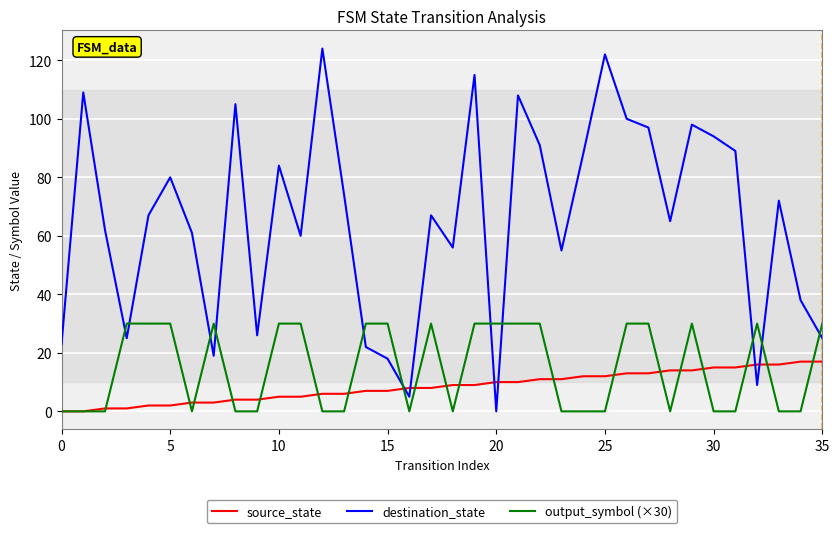

What is the maximum value shown in the chart?

124